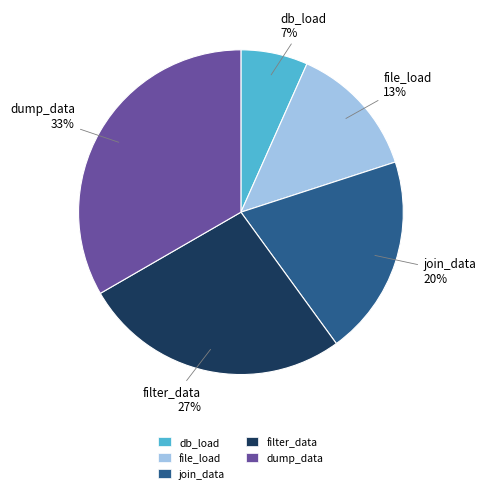

Between db_load and filter_data, which is larger?

filter_data